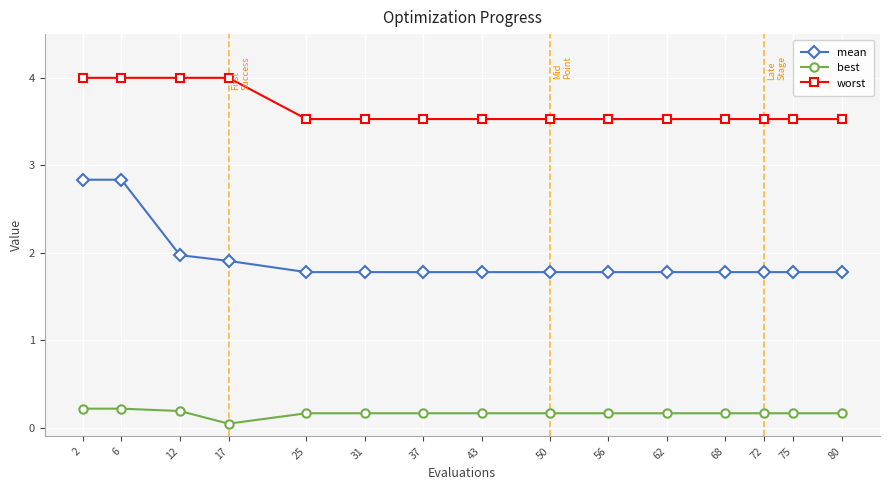

What is the difference between the second highest and minimum values in the best series?

0.2